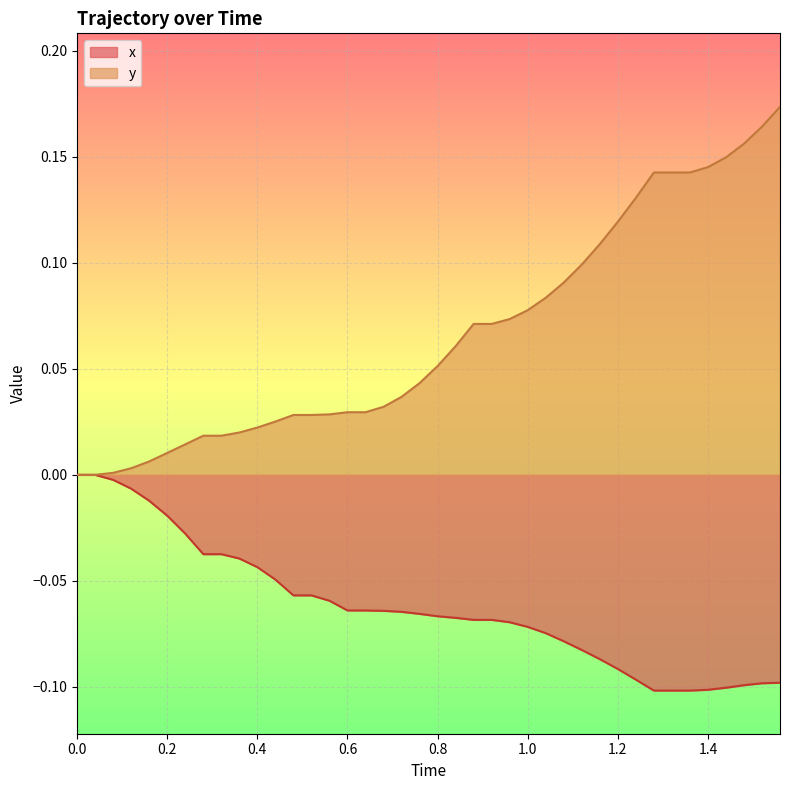

What is the difference between the second highest and second lowest values in the y series?

0.2